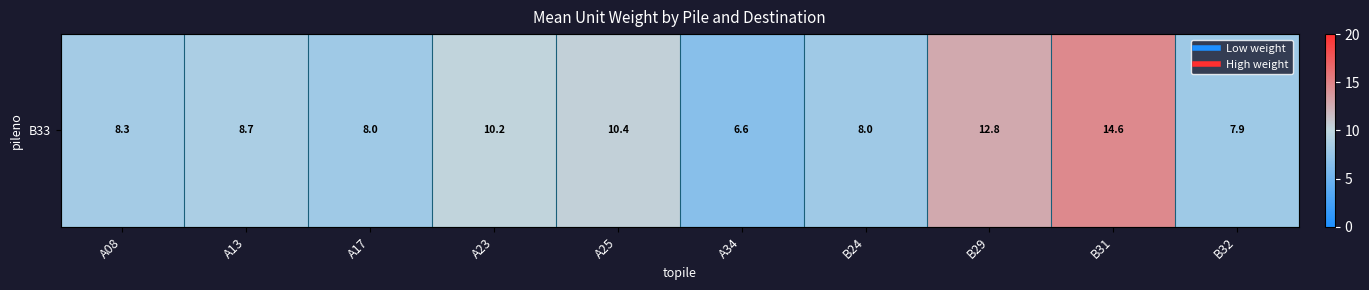

Reading left to right, list all the values displayed in this chart.

8.3	8.7	8.0	10.2	10.4	6.6	8.0	12.8	14.6	7.9